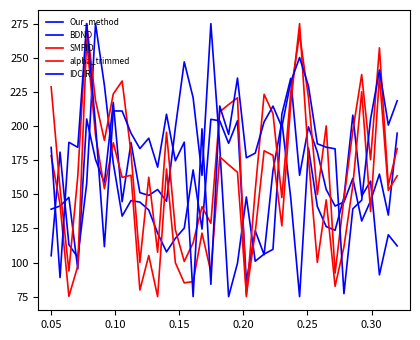

How many values in the SMFID series exceed 183?

20